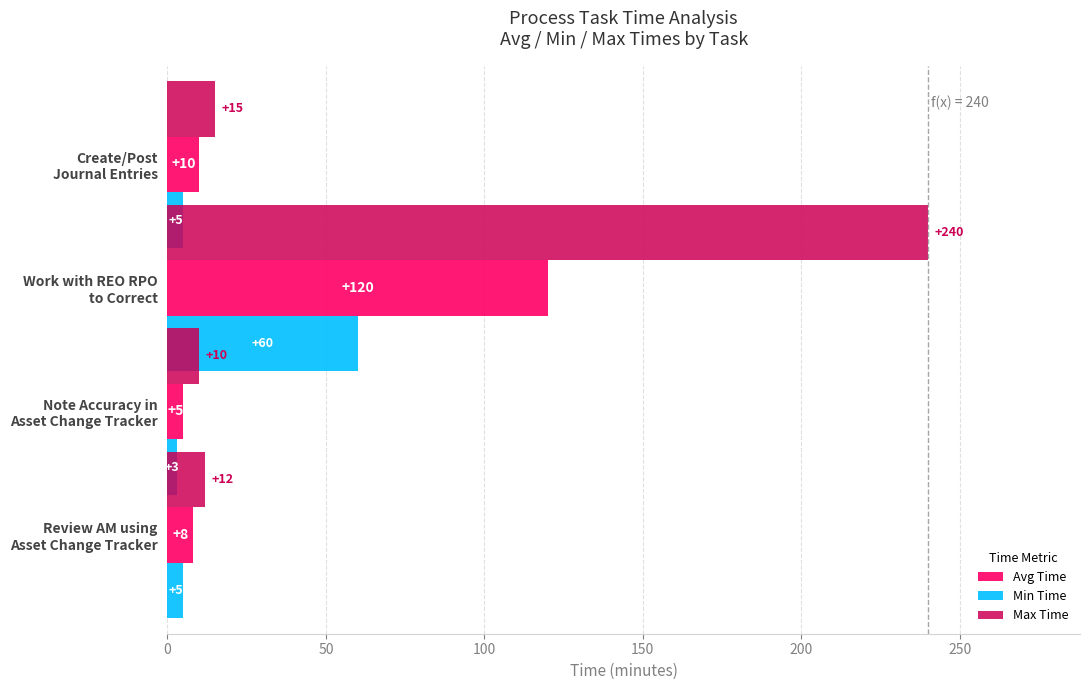

What is the lowest value of the Avg Time series?

5